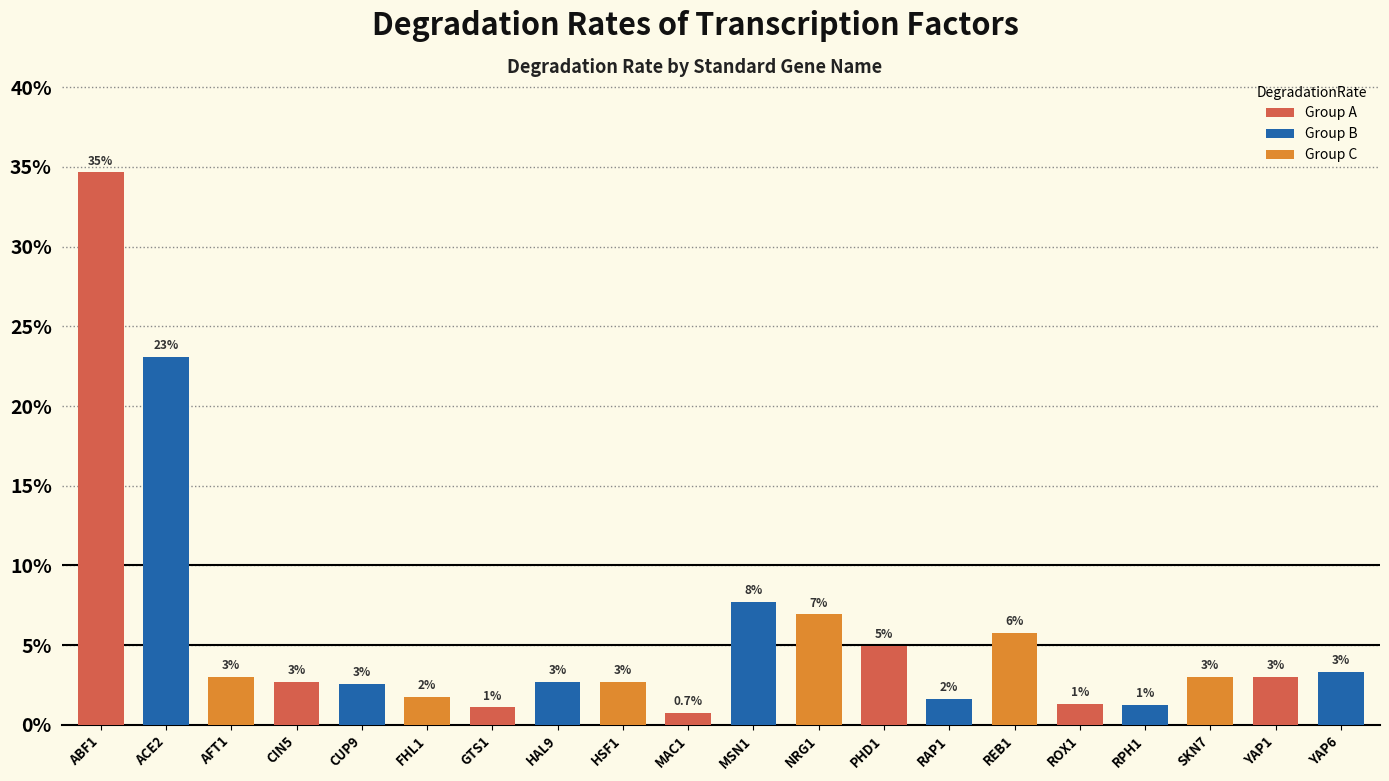

Does the chart contain any negative values?

No